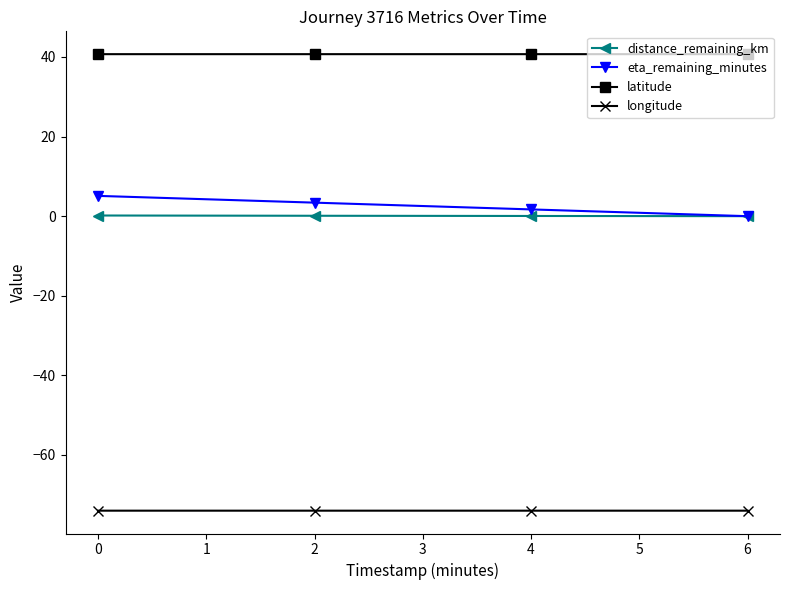

True or false: eta_remaining_minutes and longitude intersect in this chart.

False